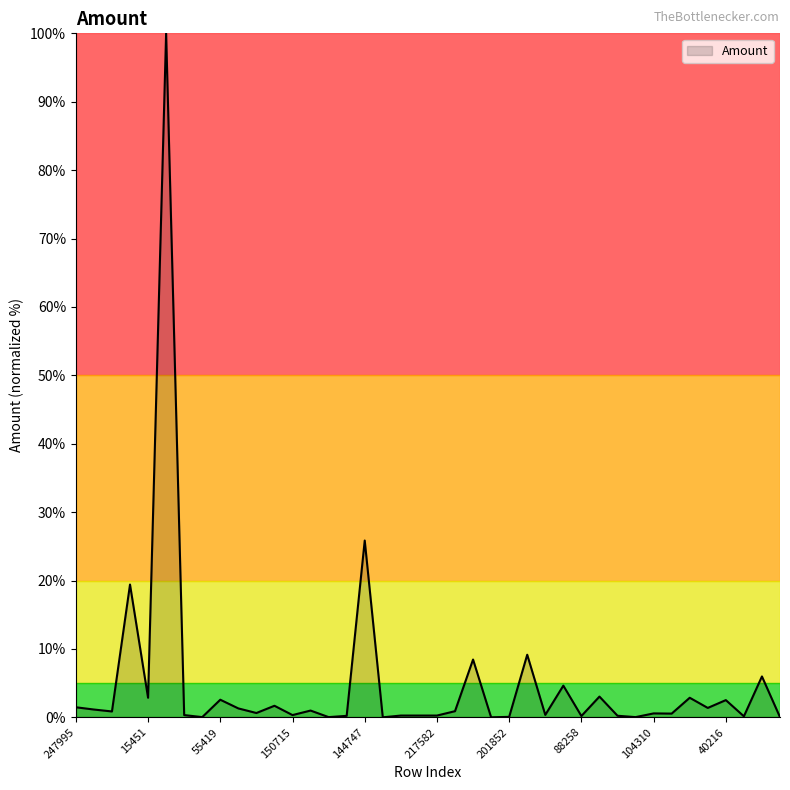

What is the difference between the maximum and minimum values?

100.0